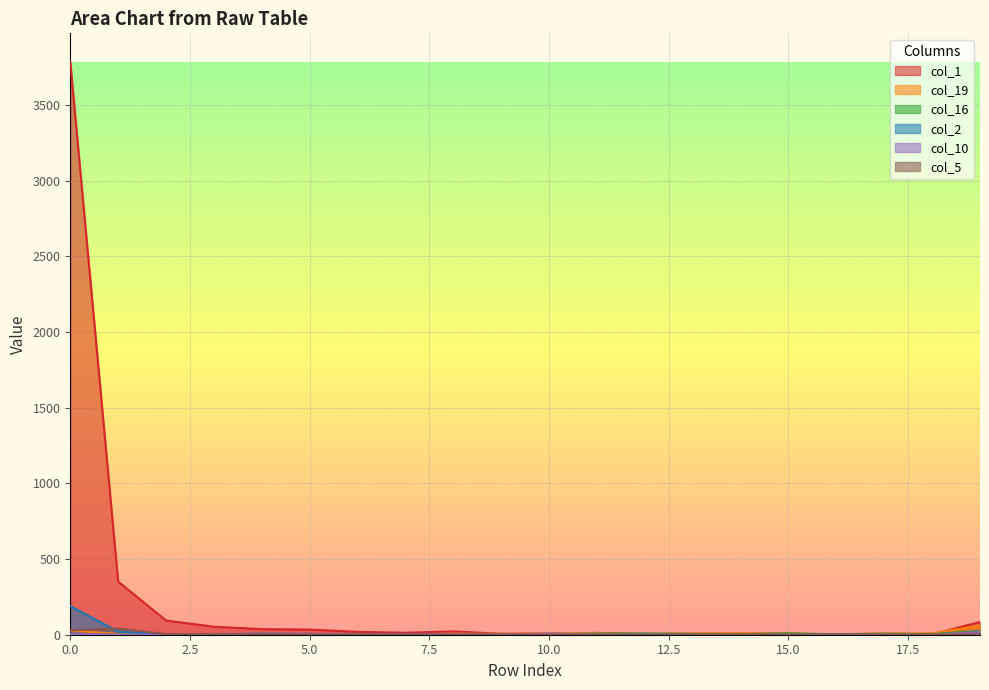

Is the value of col_16 at 16 greater than the value of col_1 at 3?

No